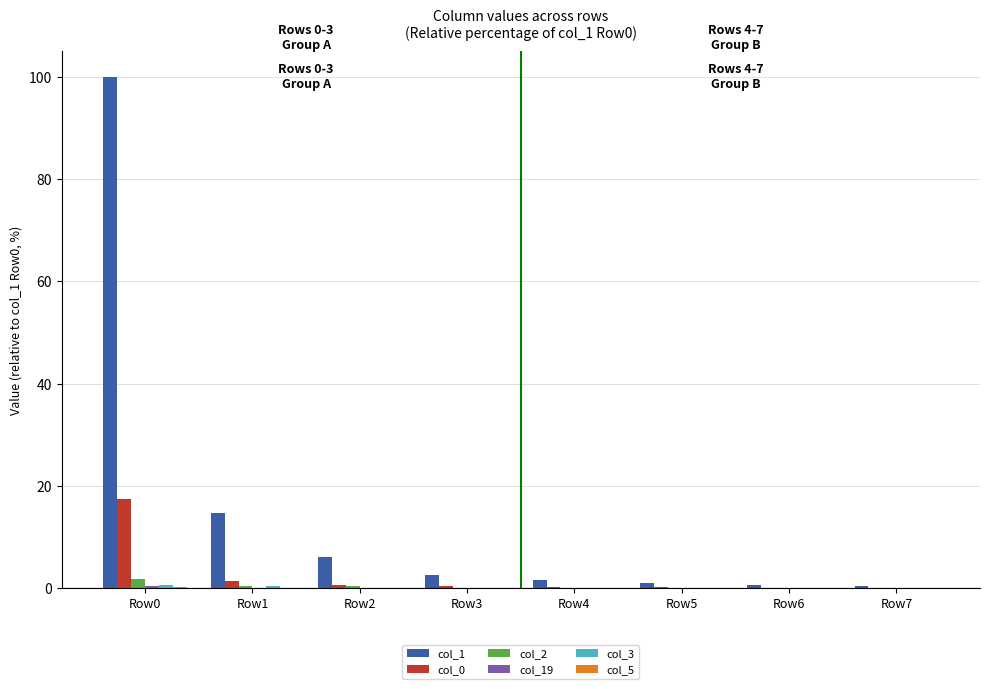

What is the greatest value displayed?

100.0